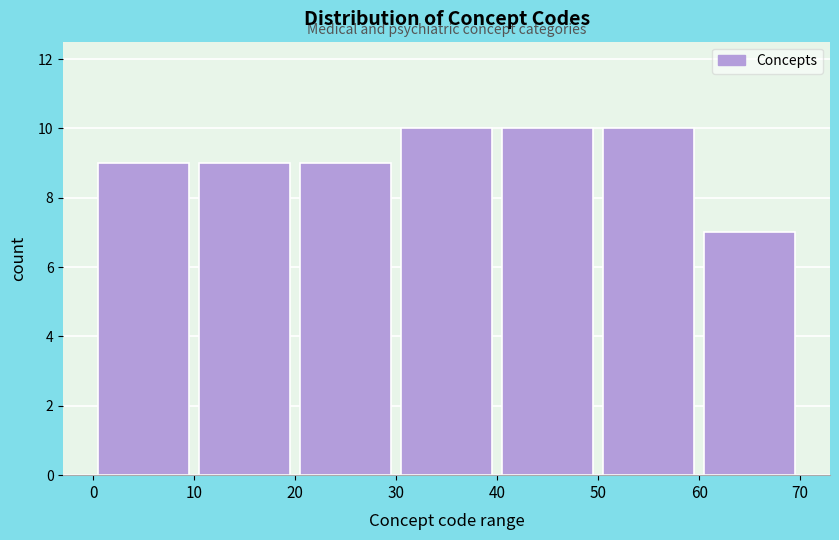

Reading left to right, list every bar in this chart as the range it spans on the x-axis followed by its height. The values are not printed on the chart, so give them approximately, as read against the axis.

0 to 10: 9
10 to 20: 9
20 to 30: 9
30 to 40: 10
40 to 50: 10
50 to 60: 10
60 to 70: 7